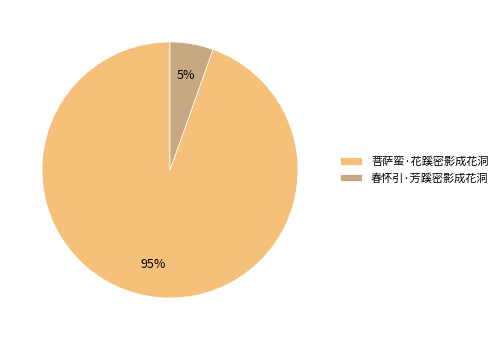

How many segments does this pie chart have?

2